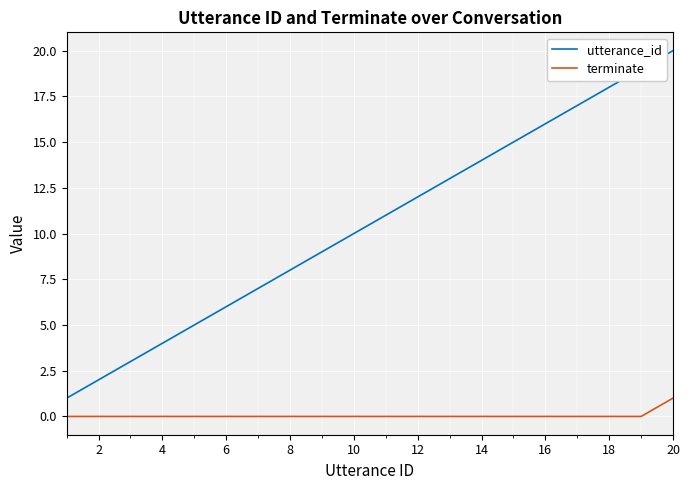

Which series has the largest range (max minus min)?

utterance_id